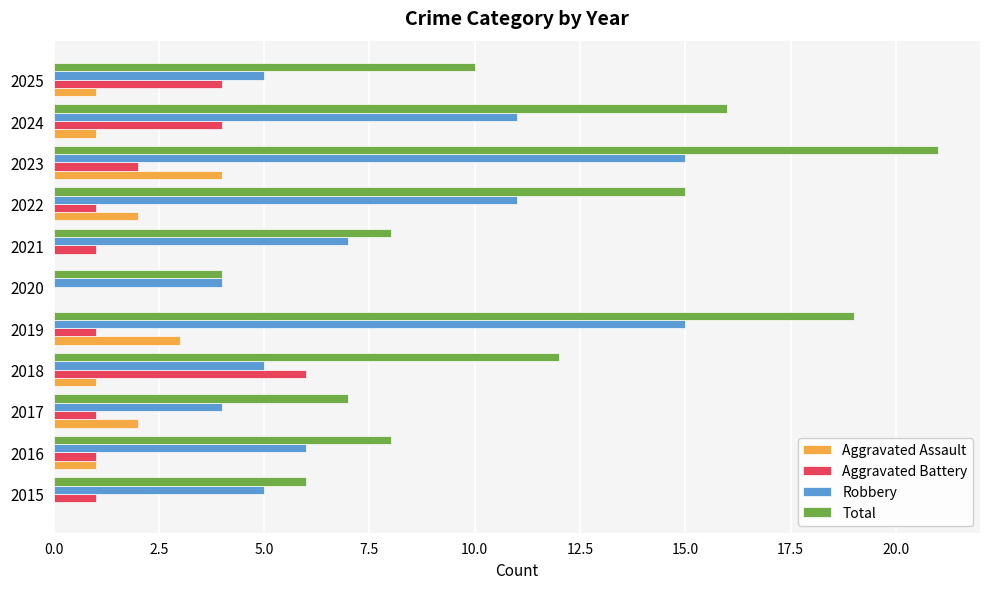

Is it true that Total equals 1 at 2015?

False